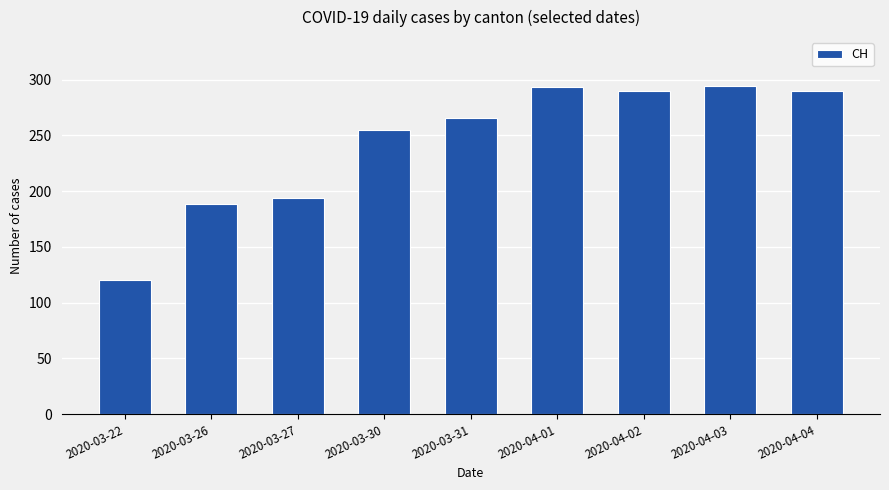

How many series are shown in this chart?

1